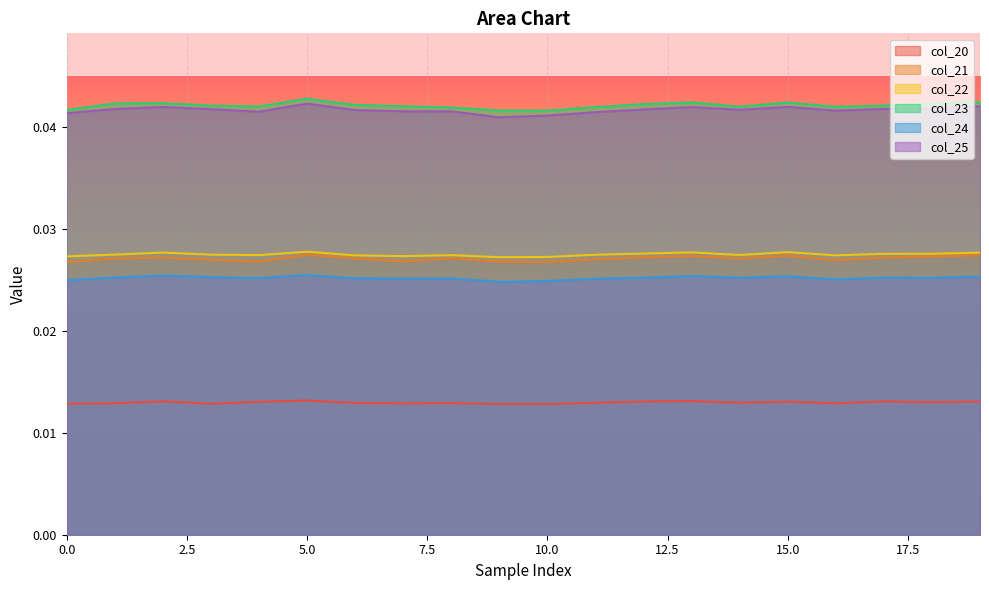

What is the sum of all col_20 values?

0.3